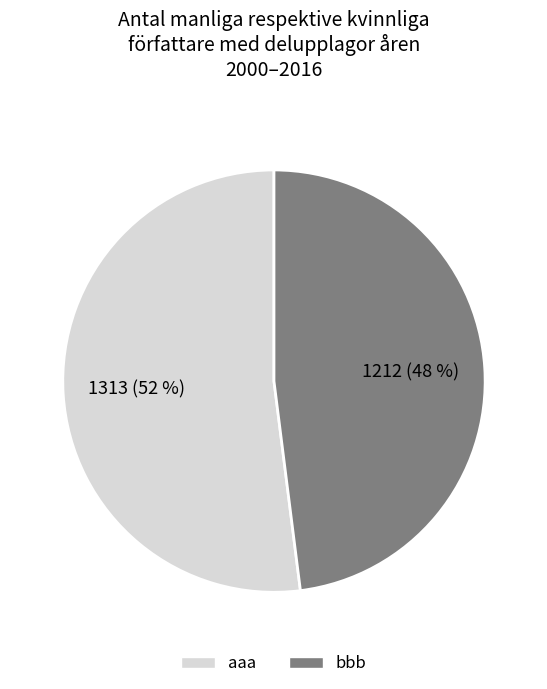

How many slices are in this pie chart?

2